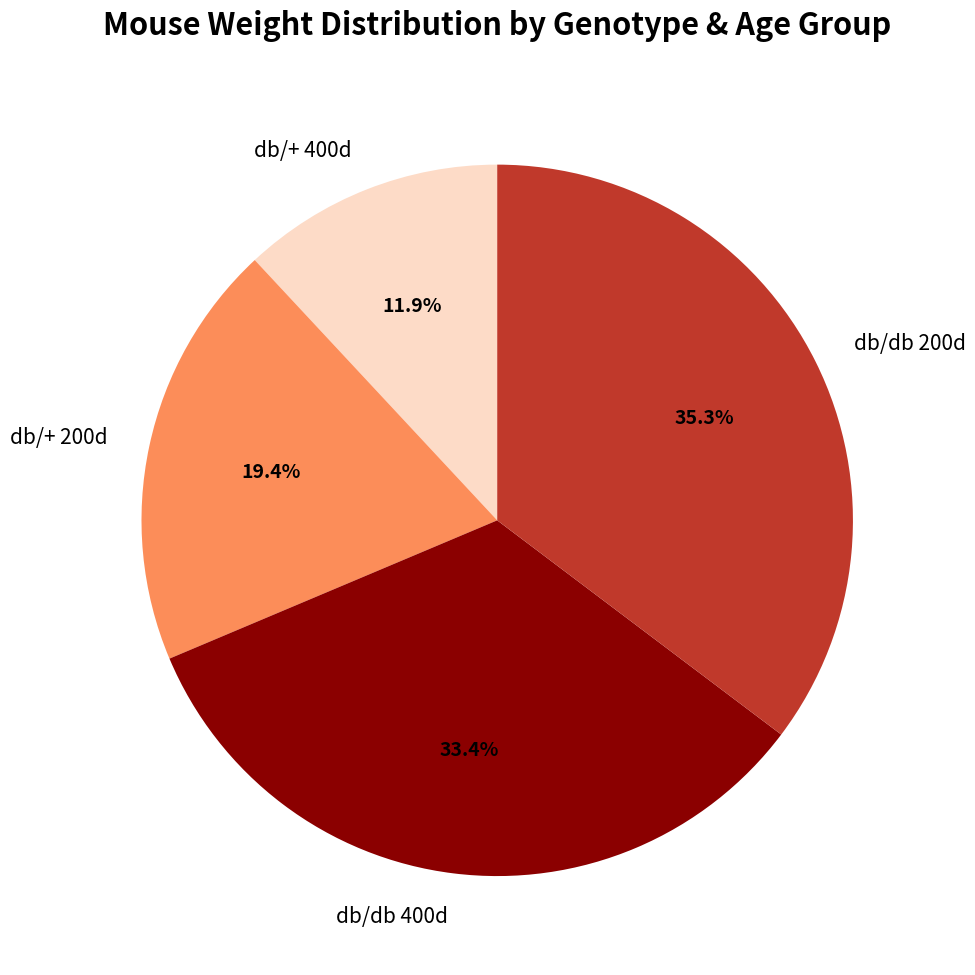

Rank the categories by value from highest to lowest.

db/db 200d, db/db 400d, db/+ 200d, db/+ 400d